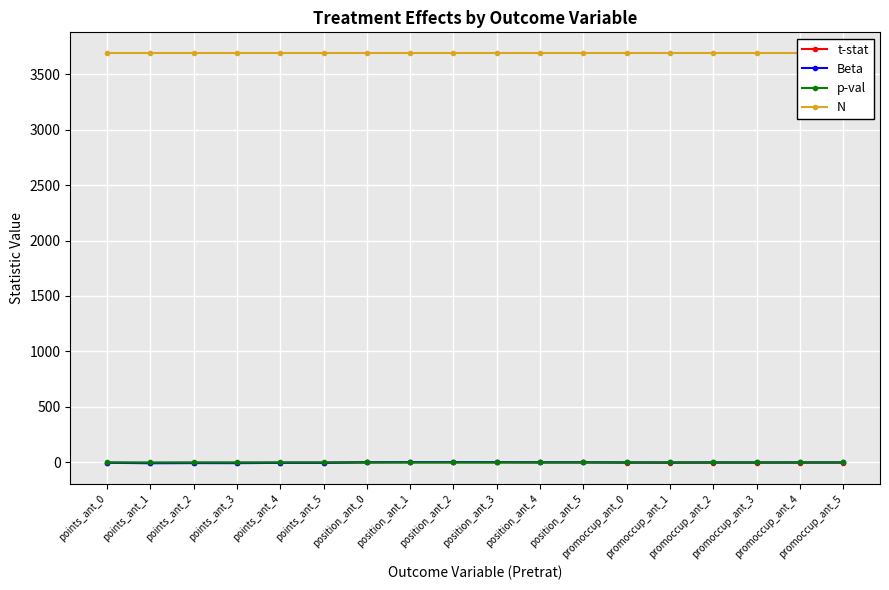

Rank the categories by p-val value from highest to lowest.

promoccup_ant_5, position_ant_5, promoccup_ant_4, promoccup_ant_2, position_ant_4, points_ant_4, points_ant_5, promoccup_ant_0, promoccup_ant_3, position_ant_0, points_ant_0, position_ant_3, points_ant_2, points_ant_3, position_ant_2, position_ant_1, promoccup_ant_1, points_ant_1